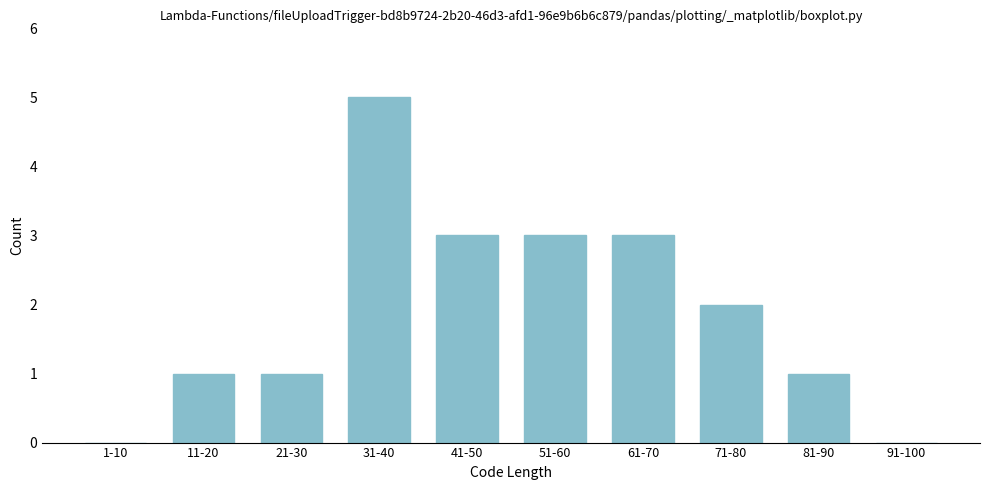

Reading left to right, what are all the values shown in this chart?

1-10=0	11-20=1	21-30=1	31-40=5	41-50=3	51-60=3	61-70=3	71-80=2	81-90=1	91-100=0